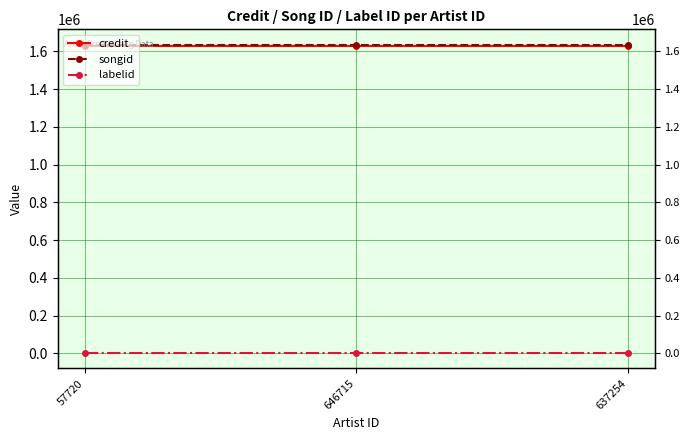

Which has a higher value, 637254 or 57720?

637254